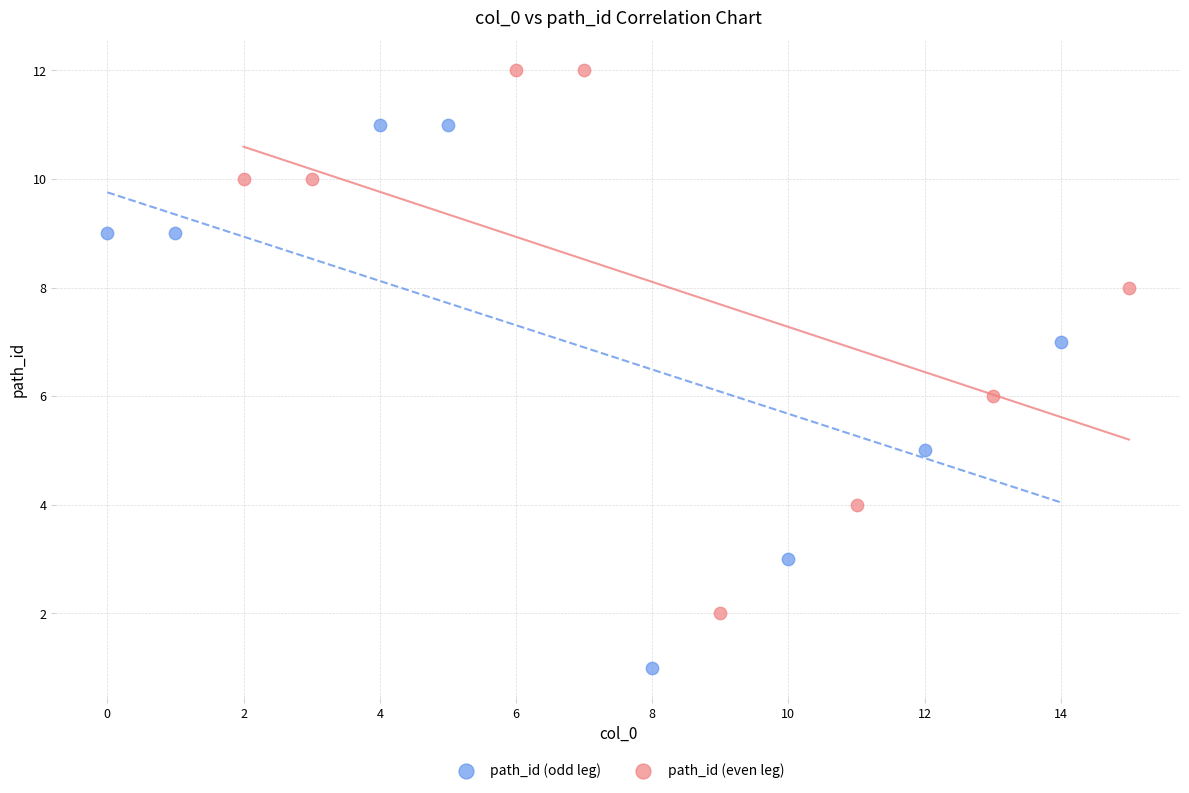

Which series reaches the minimum Y coordinate?

path_id (odd leg)